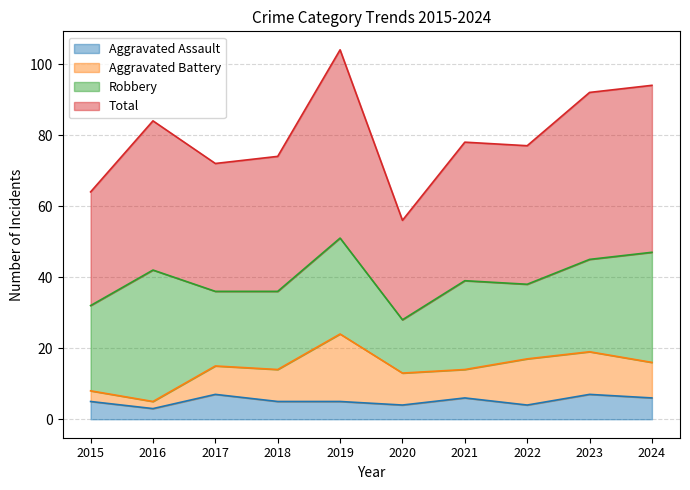

Is it true that Aggravated Assault equals 6 at 2021?

True